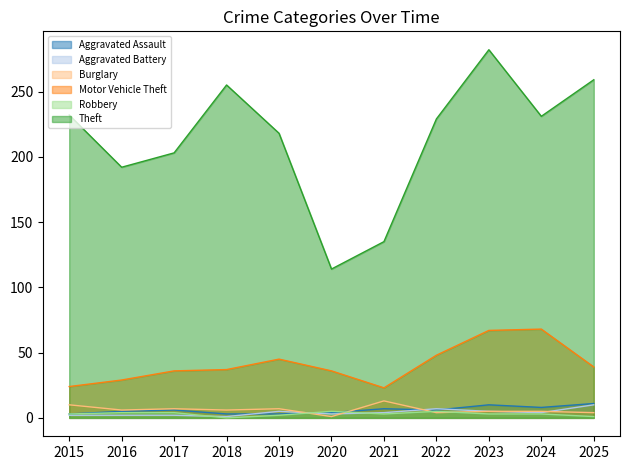

Which series has the largest range (max minus min)?

Theft